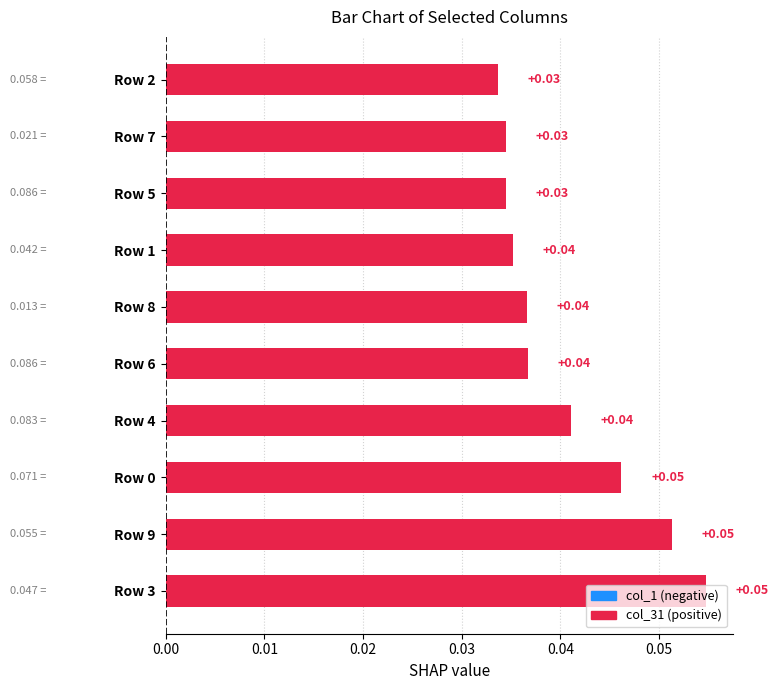

Between Row 7 and Row 1, which is larger?

Row 1